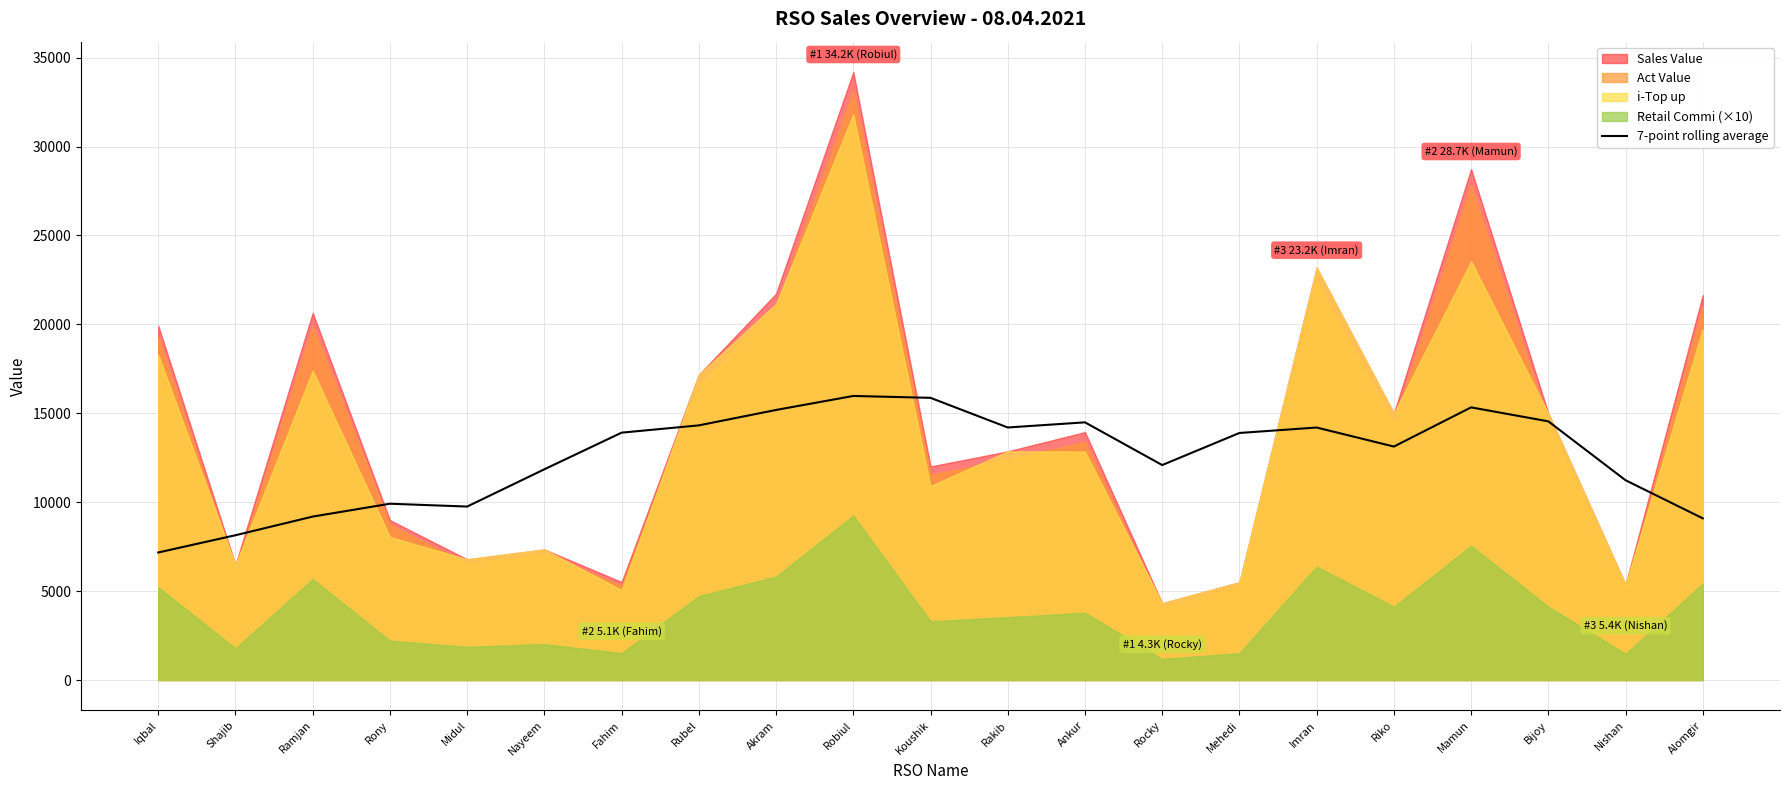

At which label does 7-point rolling average reach its minimum?

Iqbal